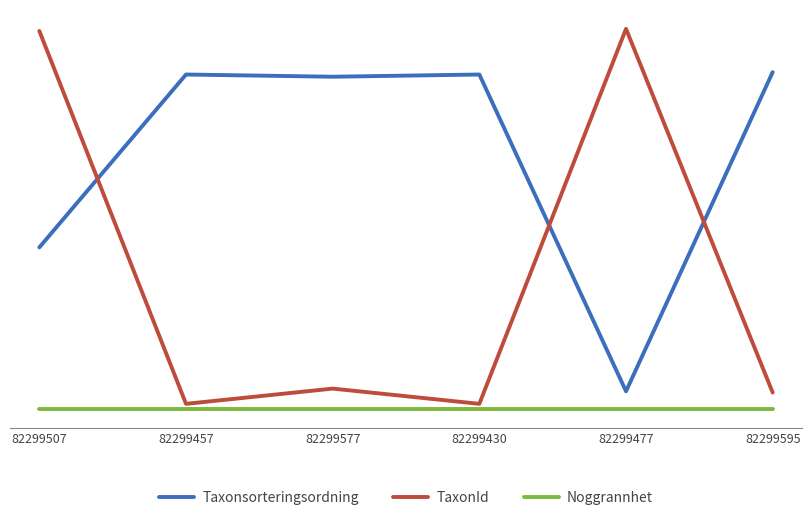

Read the Taxonsorteringsordning value at 82299457, to the nearest 10.

90000